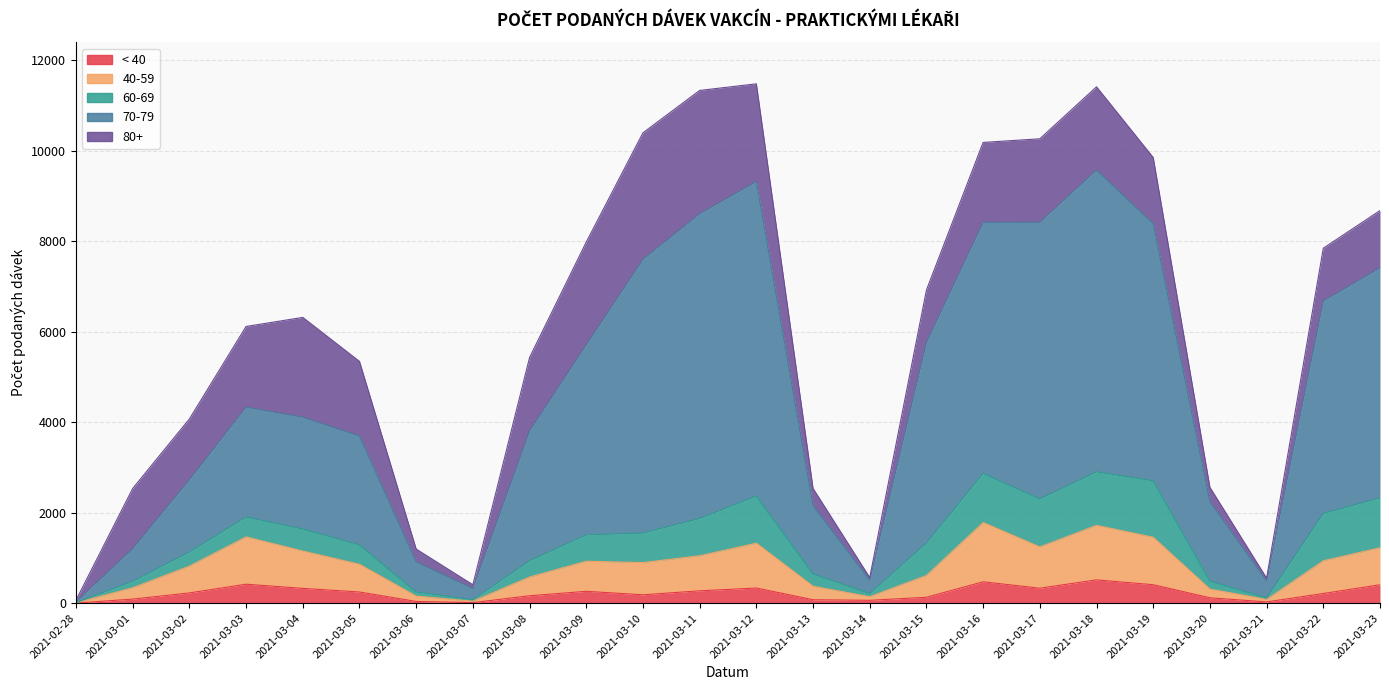

What is the total value across all series at 2021-03-21?

603